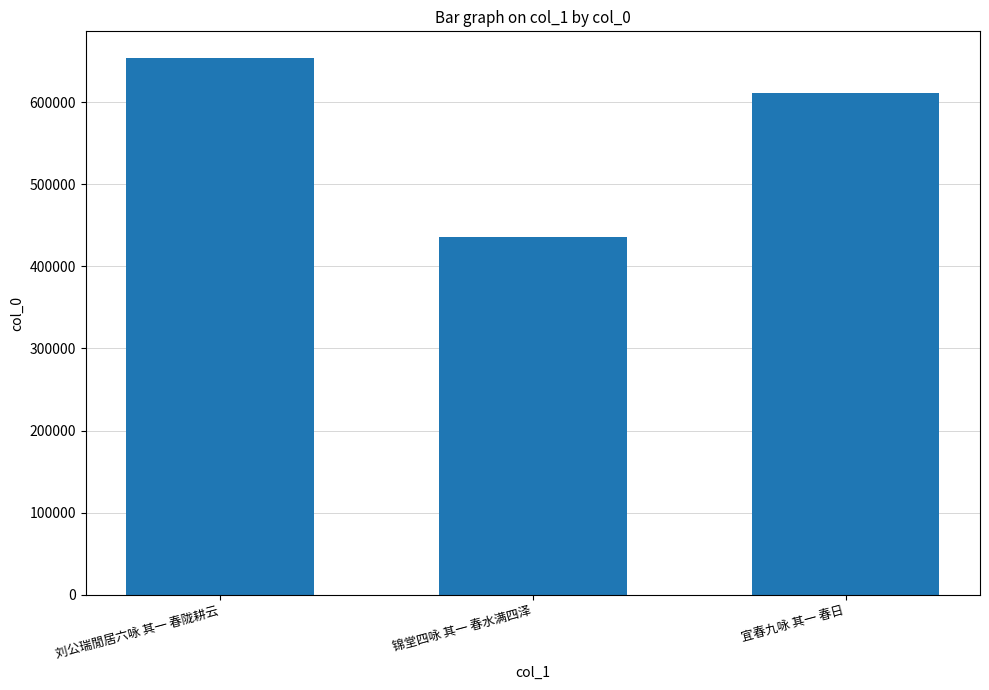

At which category does the chart reach its peak across all series?

刘公瑞閒居六咏 其一 春陇耕云